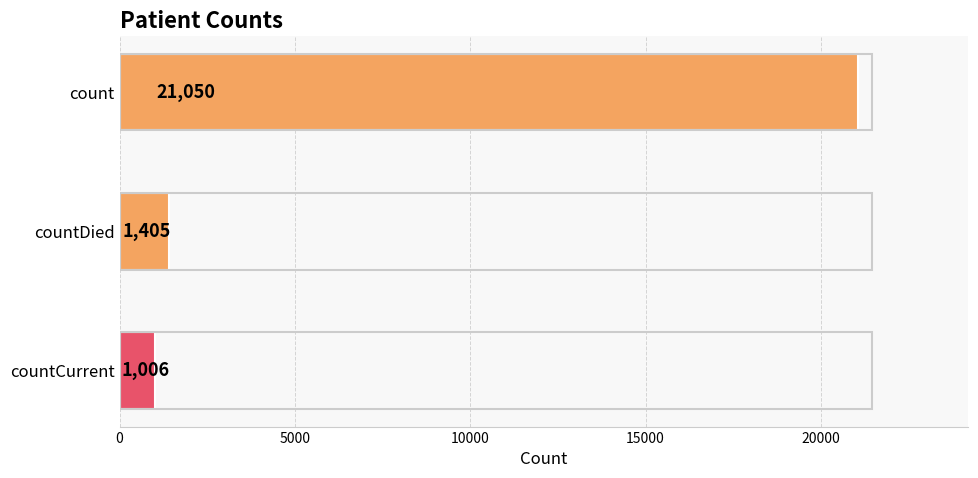

Does the chart contain stacked bars?

No